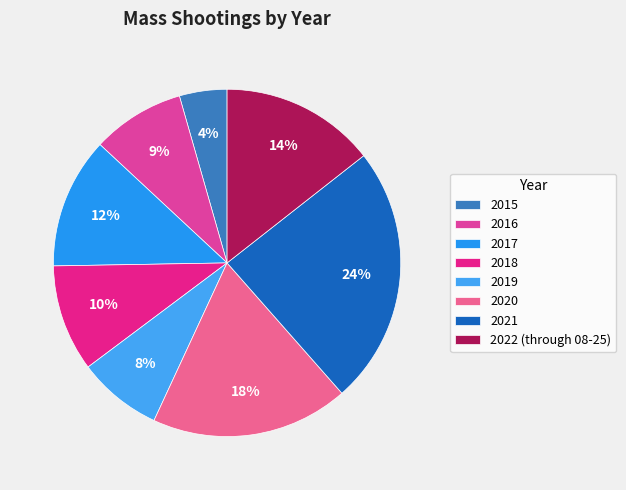

To the nearest percent, what is the difference between the largest and smallest slice percentages?

20%